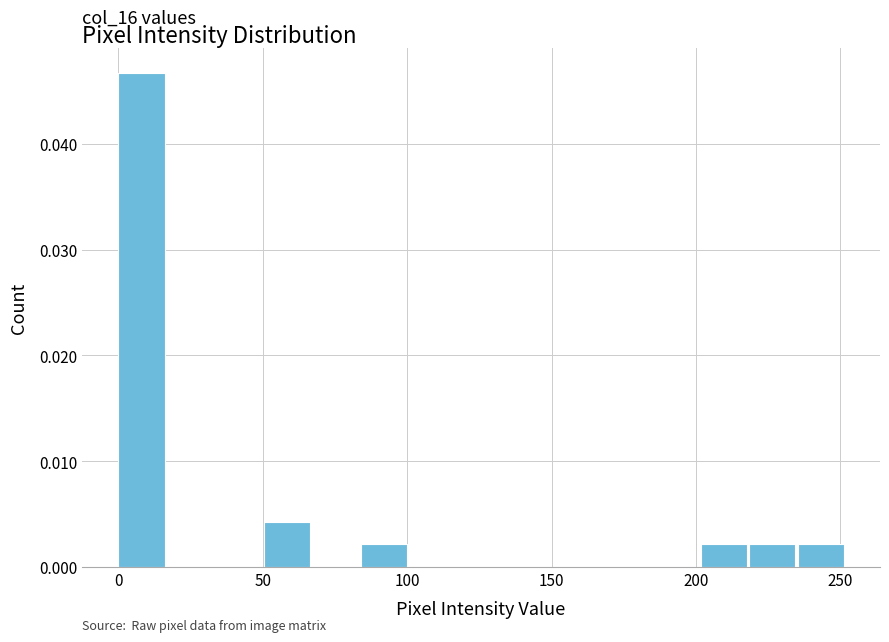

Read against the x-axis, roughly where is the centre of the tallest bar?

10